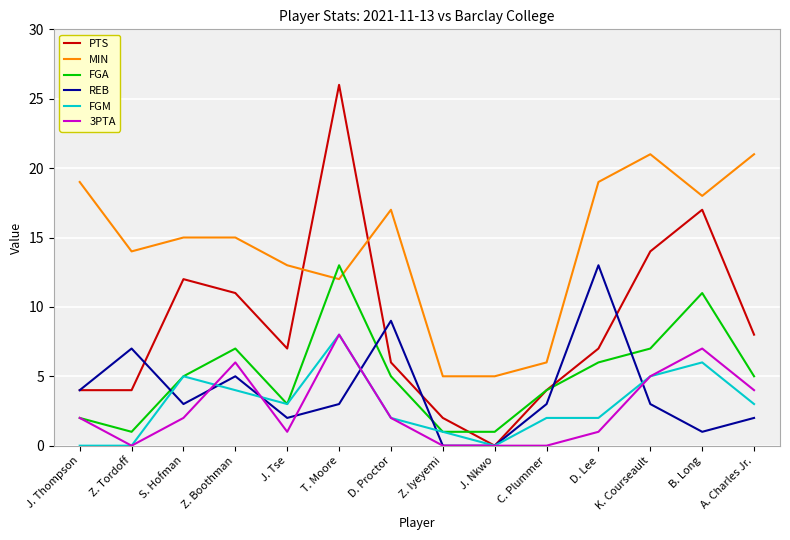

True or false: REB has more than 2 interior local peaks.

True